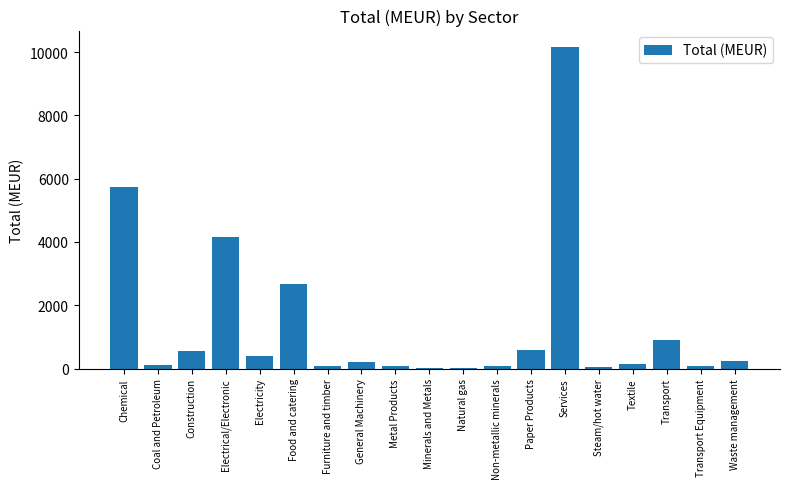

What is the sum of the values at Waste management and Electricity?

637.9